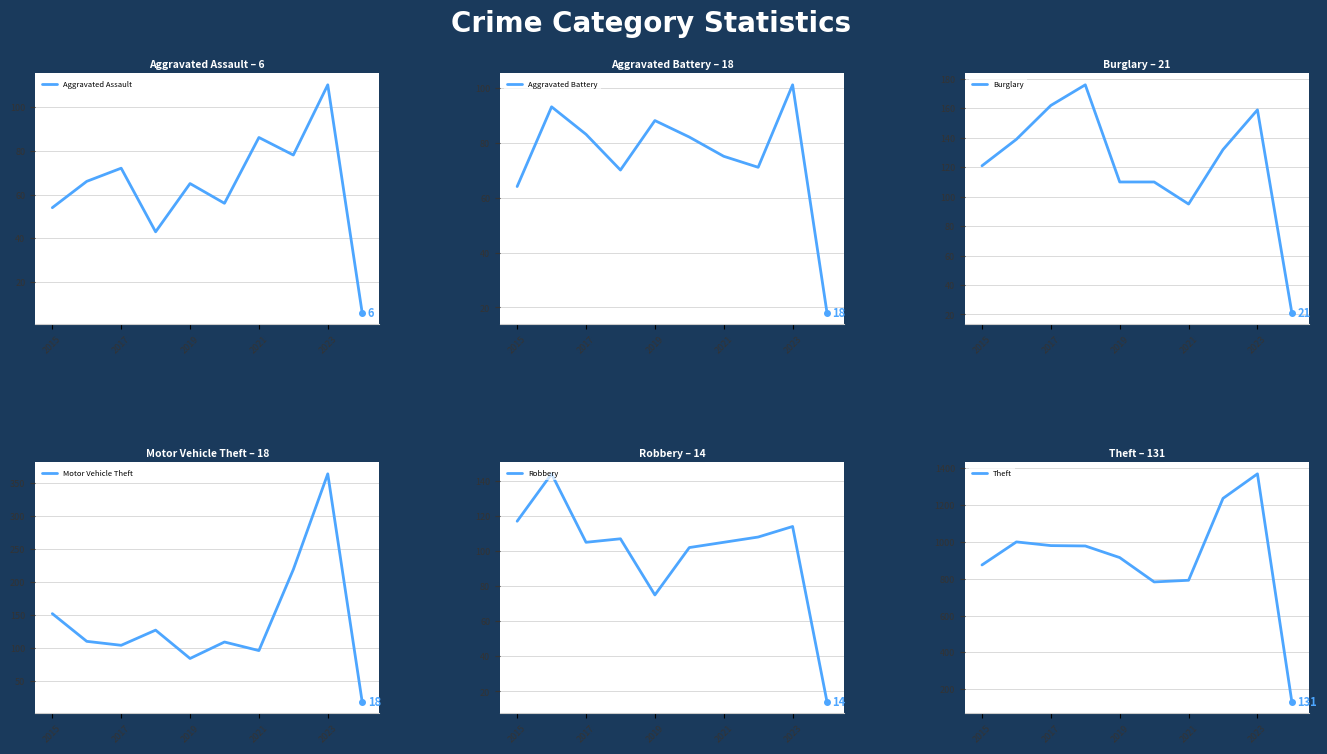

What are all the series names shown in the legend?

Aggravated Assault, Aggravated Battery, Burglary, Motor Vehicle Theft, Robbery, Theft